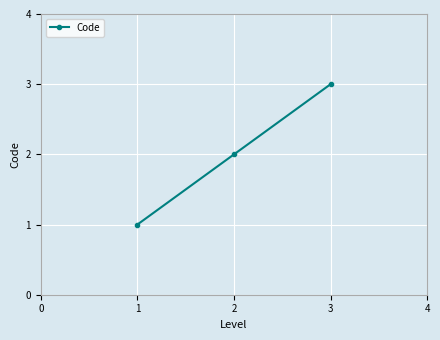

What is the maximum value shown in the chart?

3